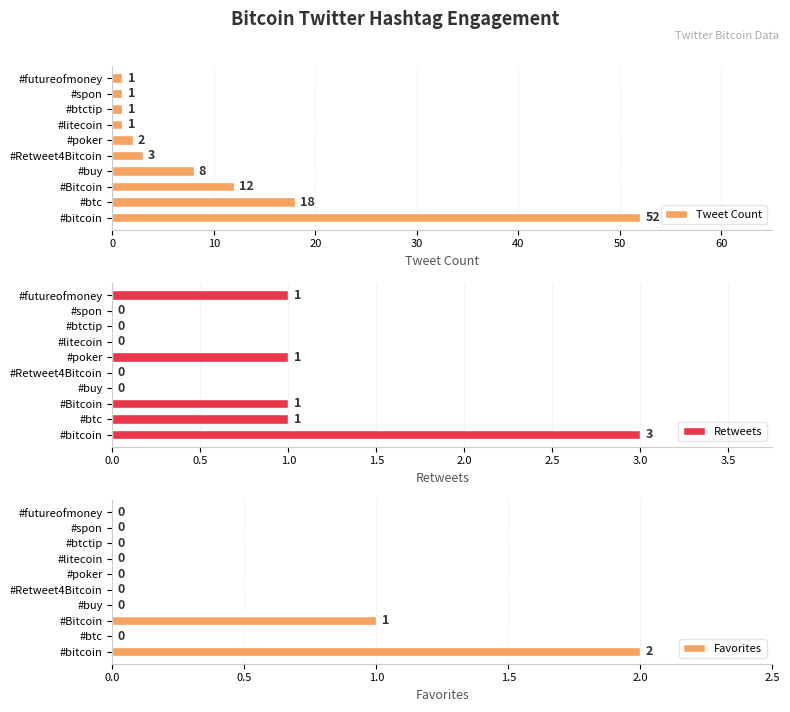

Does the chart contain stacked bars?

No